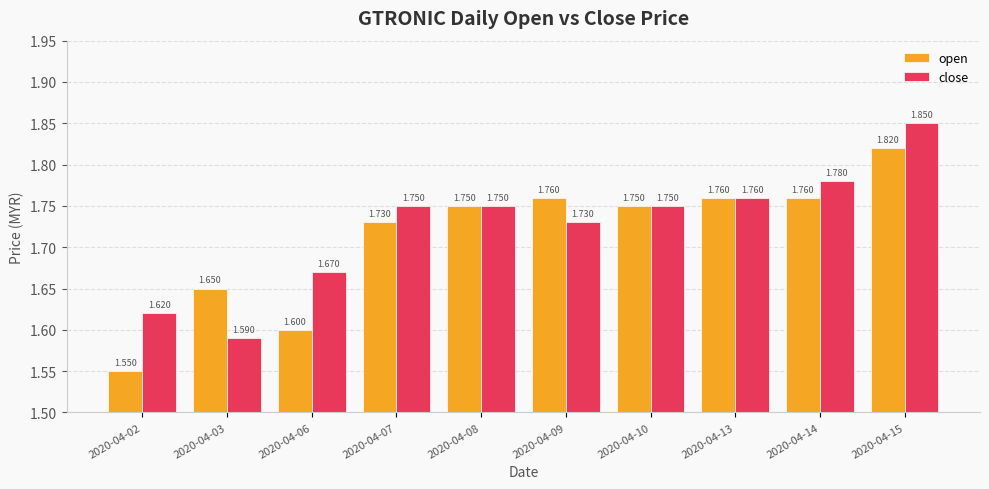

What is the smallest value displayed?

1.6